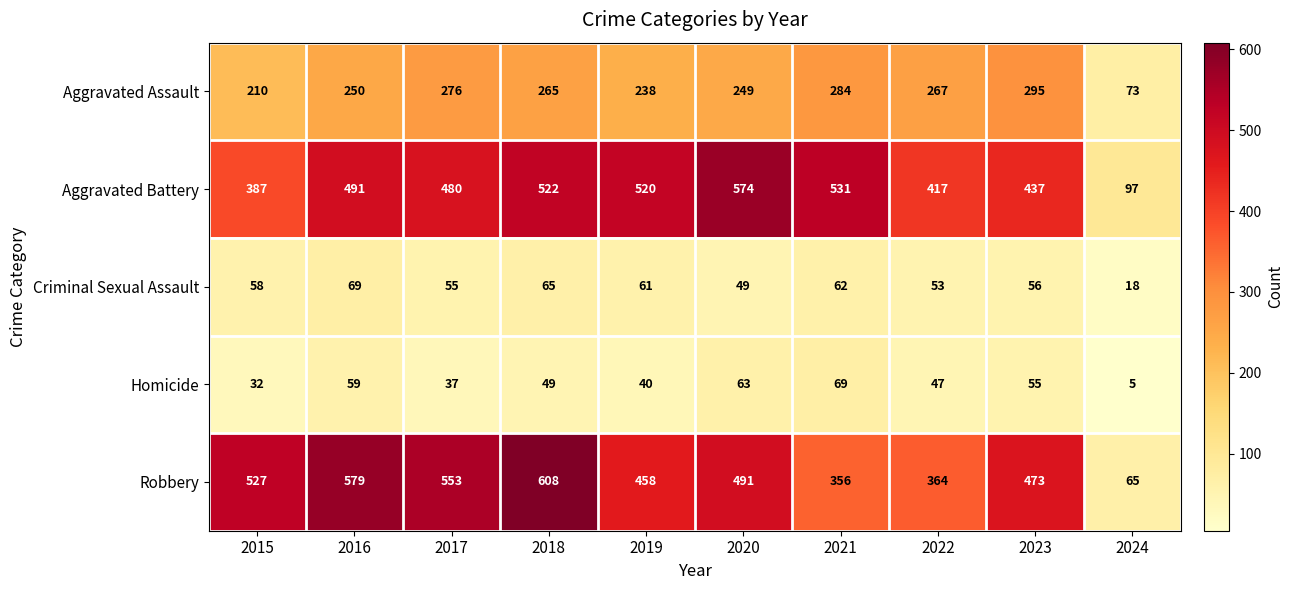

Which category has the highest value across all series?

2018